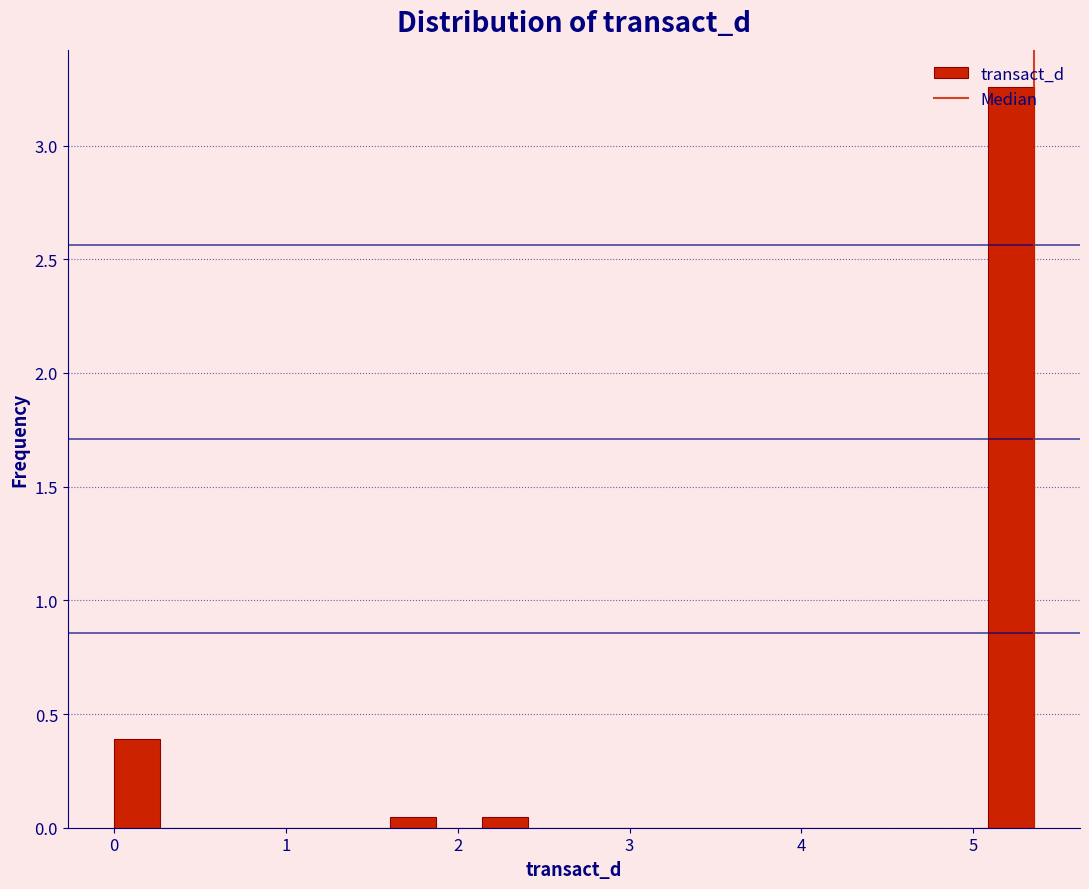

Read against the x-axis, roughly where is the centre of the tallest bar?

5.2